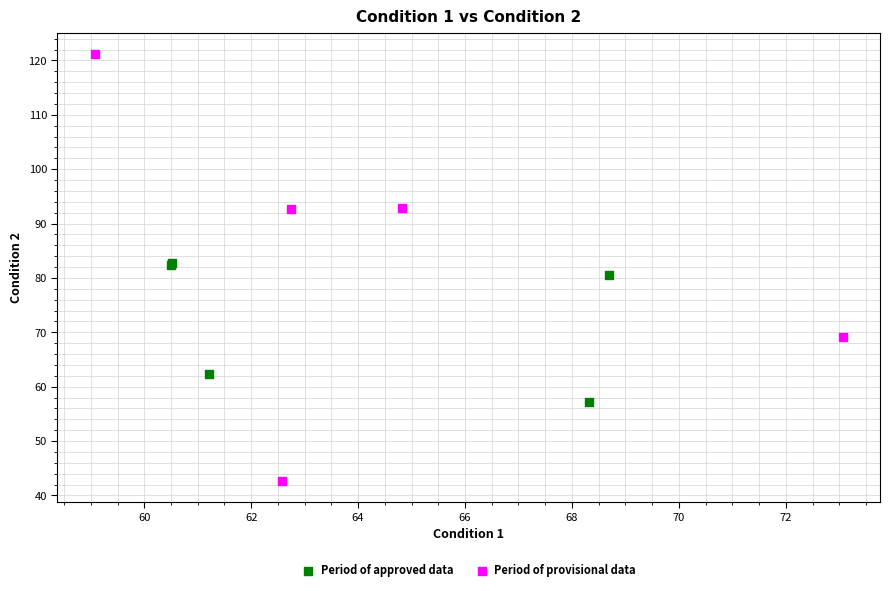

Which series has the widest spread of Y values?

Period of provisional data